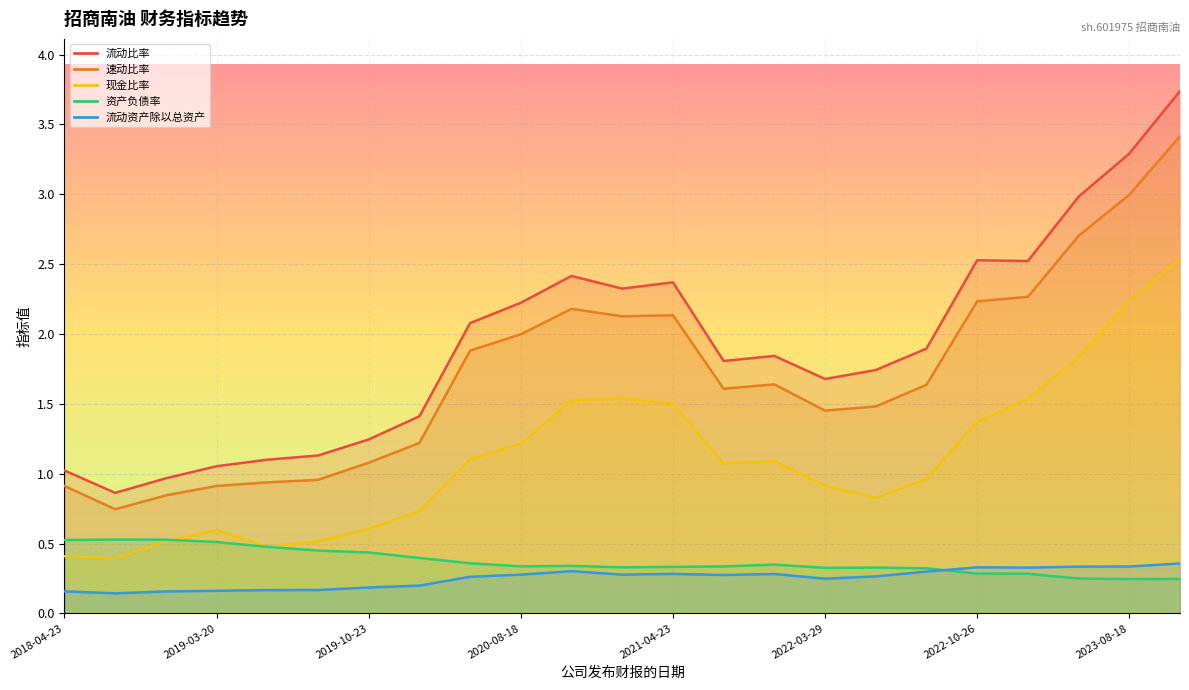

Which has a higher value, 2019-04-12 or 2018-10-30?

2019-04-12